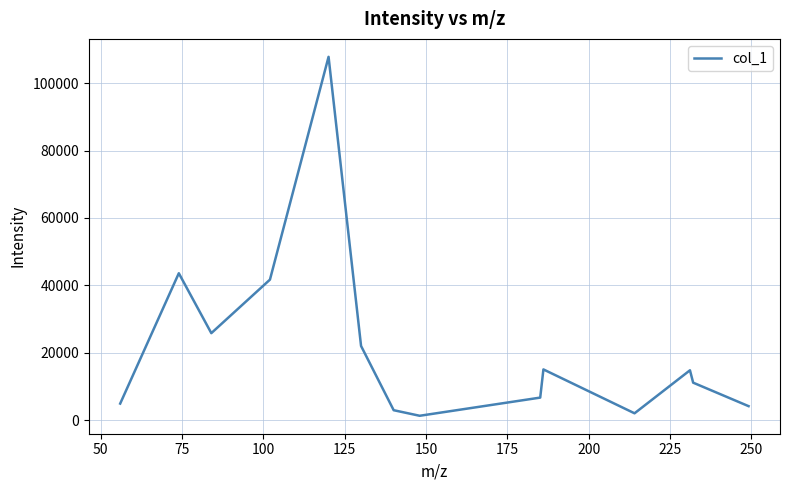

What is the greatest value displayed?

107816.8